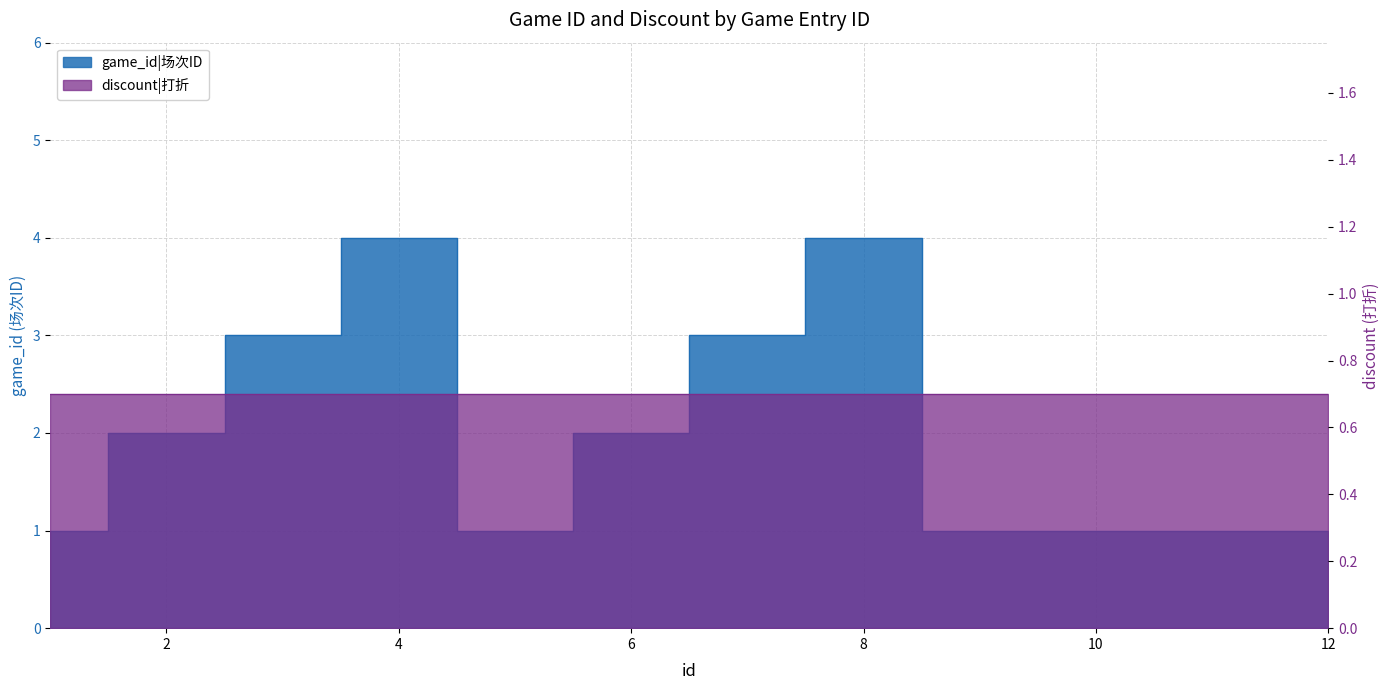

What is the value of the 3rd point from the left?

3